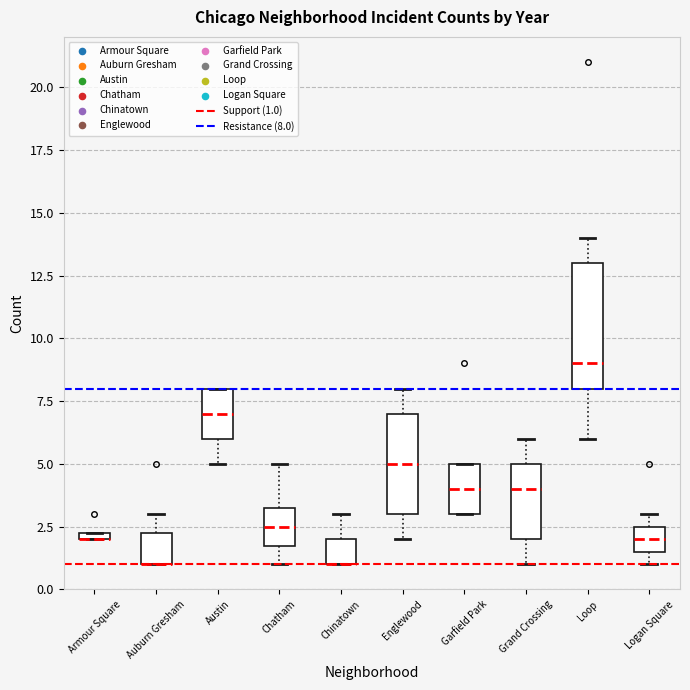

Comparing the boxes themselves (not the whiskers), which one is the tallest?

Loop